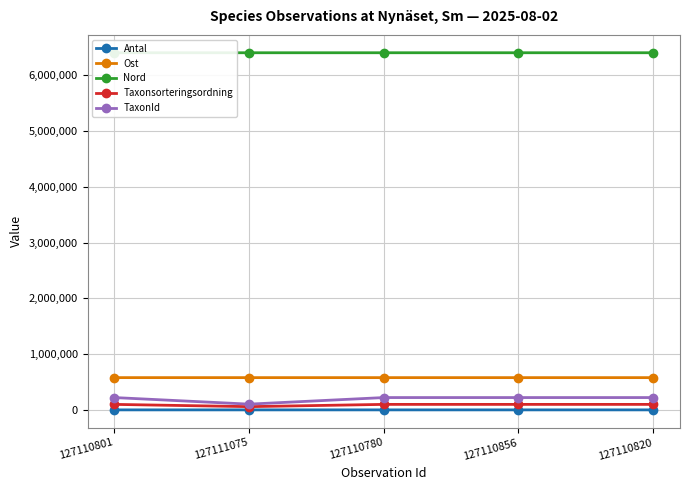

True or false: TaxonId and Nord intersect in this chart.

False